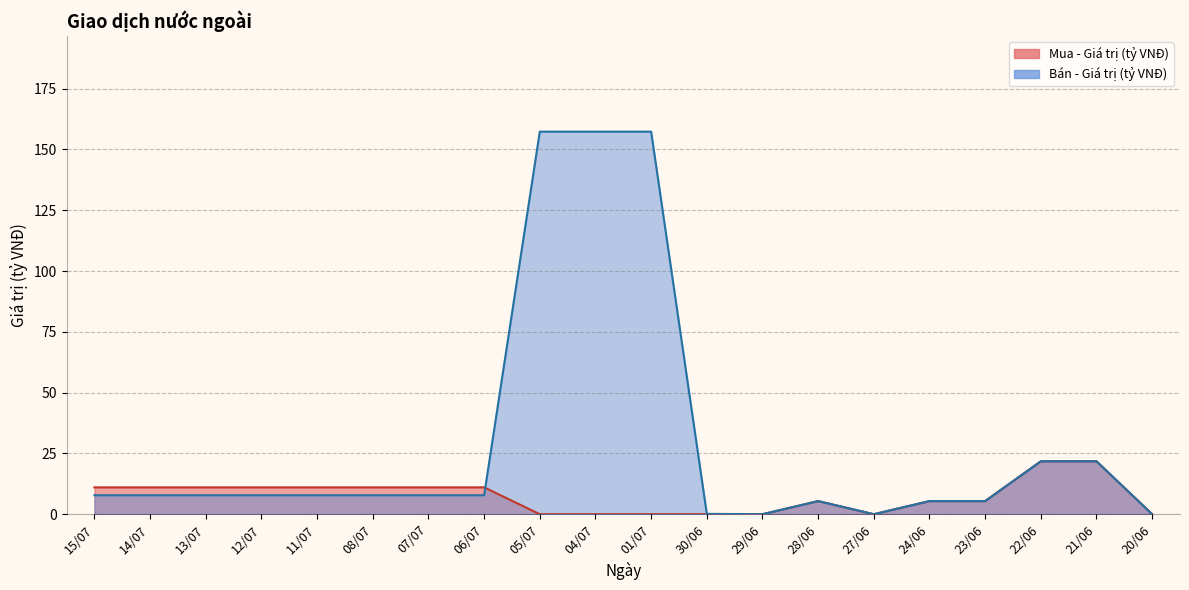

Reading left to right, transcribe all the data shown in this chart.

Mua - Giá trị (tỷ VNĐ): 11.1	11.1	11.1	11.1	11.1	11.1	11.1	11.1	0.0	0.0	0.0	0.0	0.0	5.4	0.0	5.4	5.4	21.8	21.8	0.0
Bán - Giá trị (tỷ VNĐ): 7.8	7.8	7.8	7.8	7.8	7.8	7.8	7.8	157.3	157.3	157.3	0.1	0.0	5.4	0.0	5.4	5.4	21.8	21.8	0.0